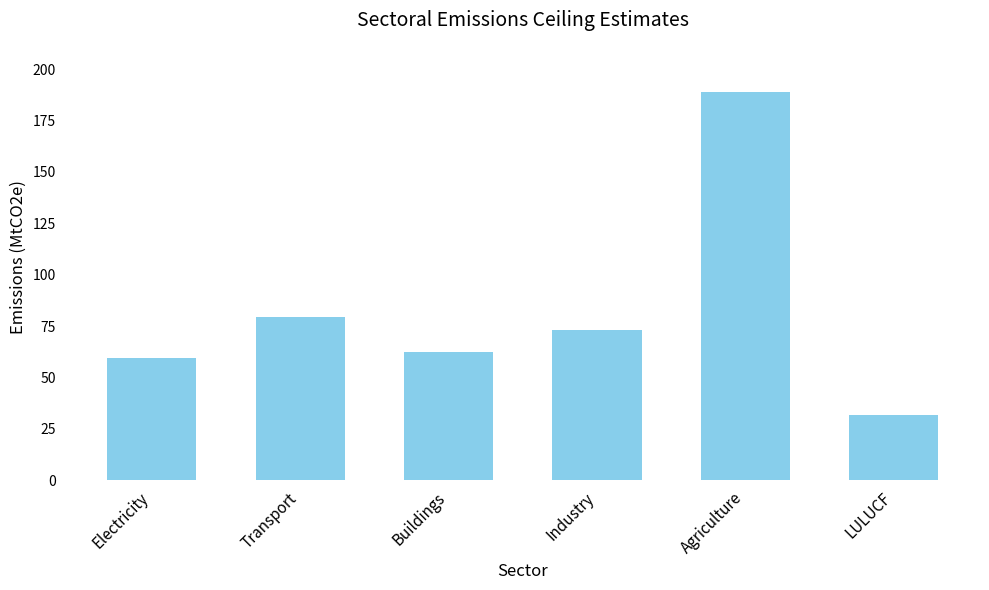

What is the label of the 6th bar from the right?

Electricity